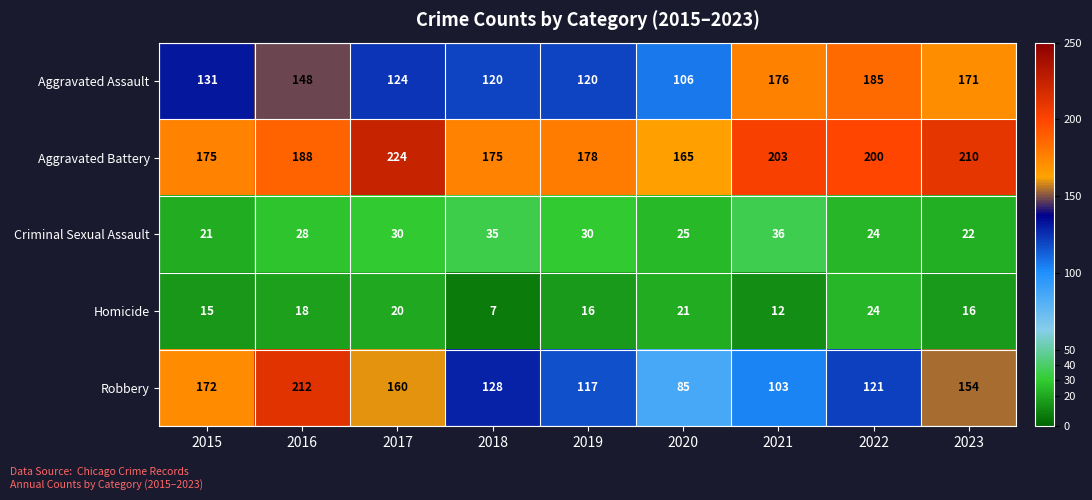

How many categories are shown in the chart?

9